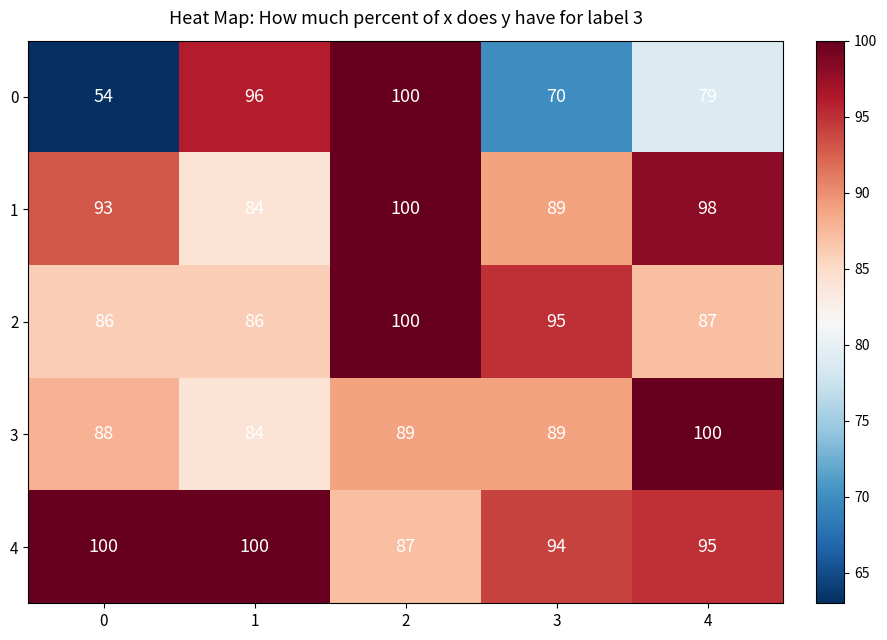

List the labels in order of 0 value, largest first.

2, 1, 4, 3, 0